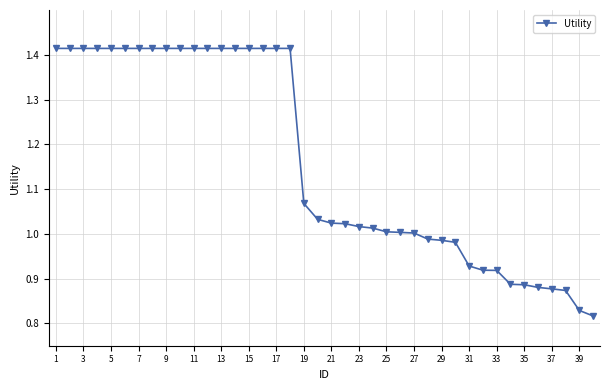

How many distinct data groups are displayed?

1